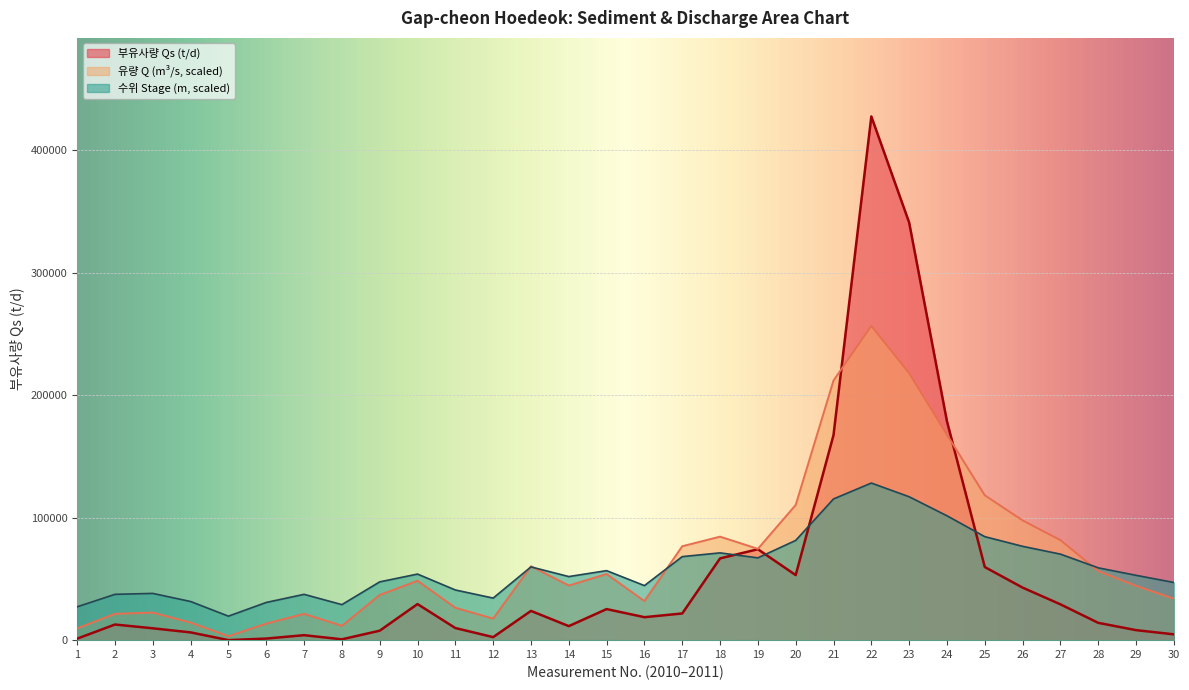

Where is the first local maximum for 부유사량 Qs (t/d)?

2